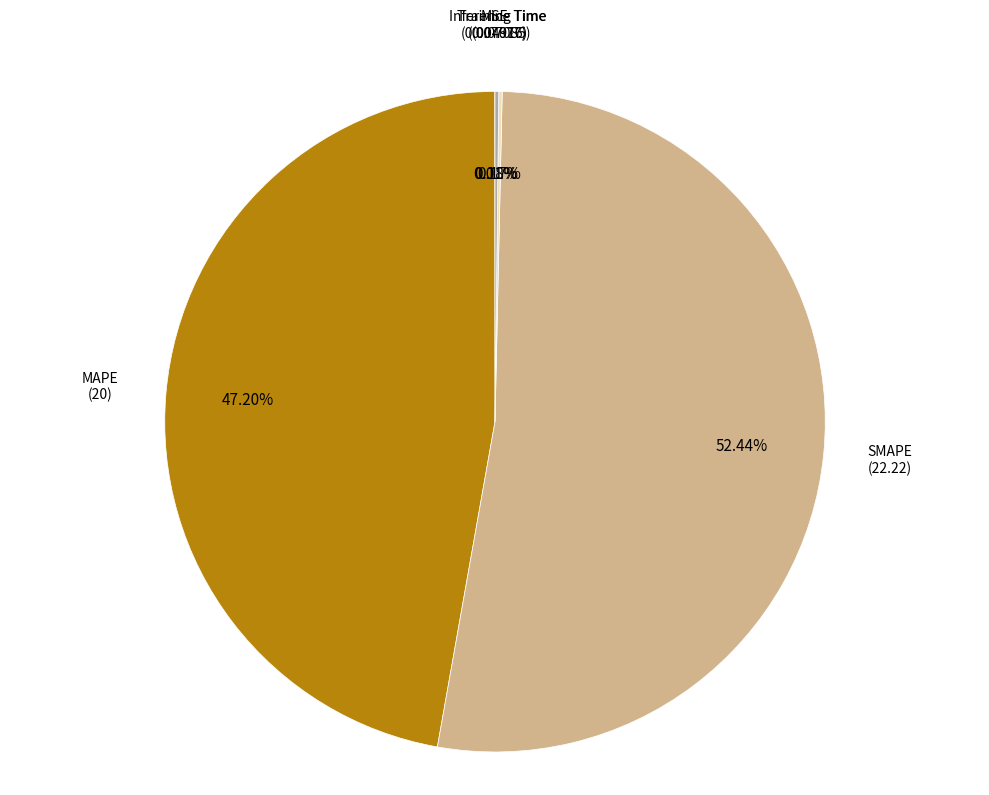

To the nearest percent, what is the average slice percentage?

20%